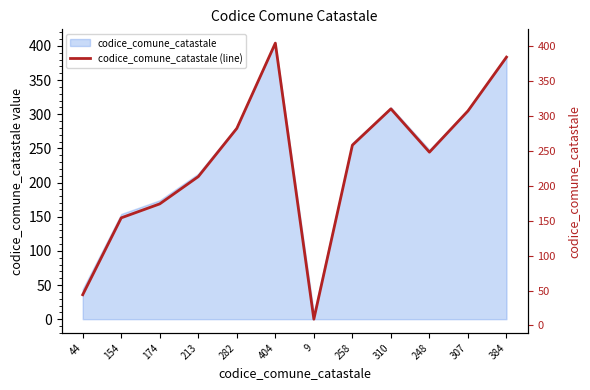

Rank the categories by value from lowest to highest.

9, 44, 154, 174, 213, 248, 258, 282, 307, 310, 384, 404